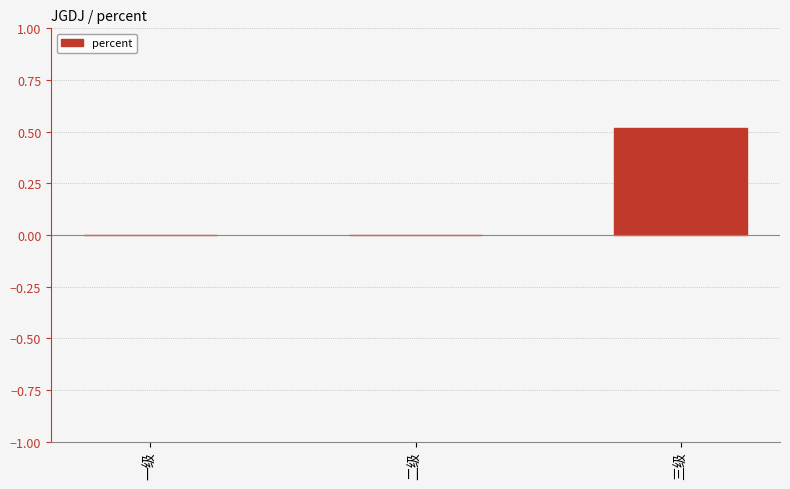

Count the number of data series in this chart.

1